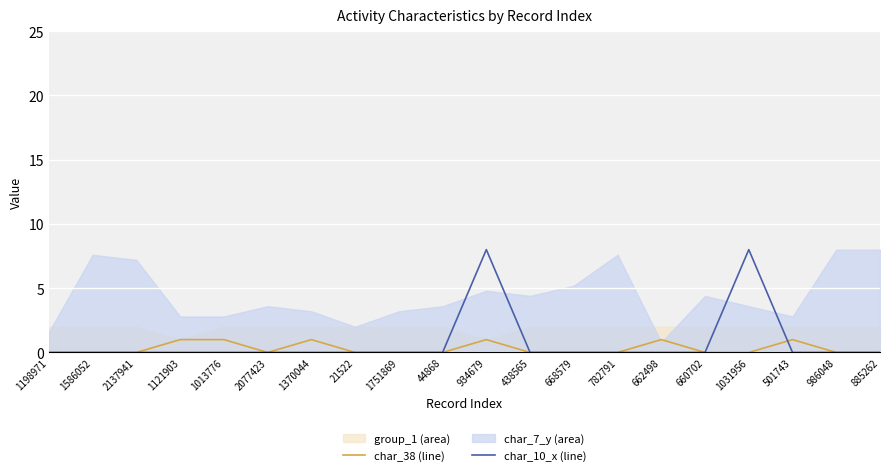

How many lines are shown in the chart?

2